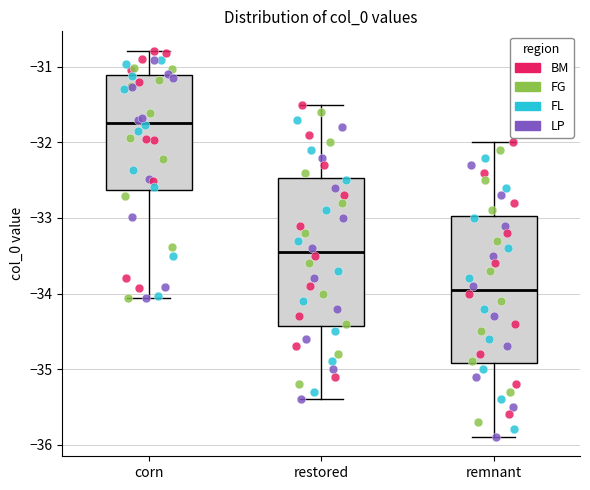

Where is the lower edge of the box for corn on the y-axis? The values are not printed on the chart, so give them approximately, as read against the axis.

-32.6